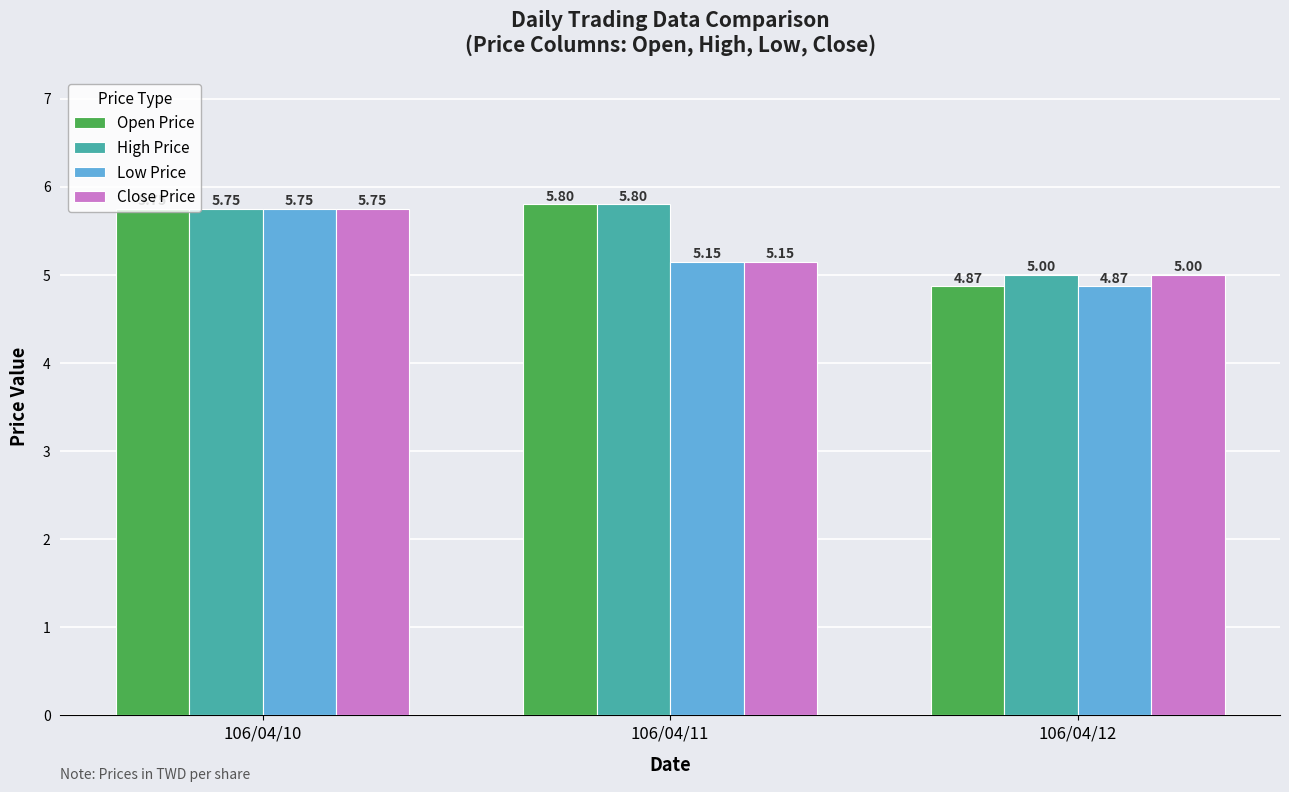

The value of Close Price at 106/04/12 is 1.1. True or false?

False